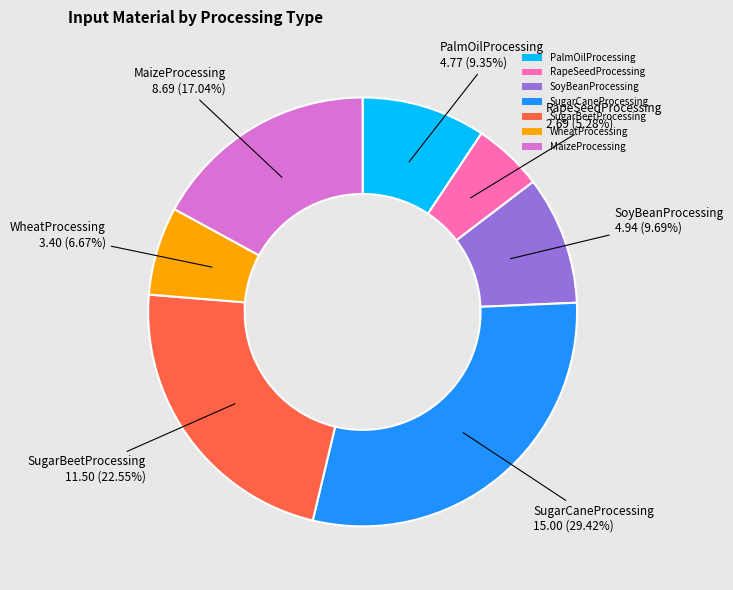

Which slice is the largest?

SugarCaneProcessing